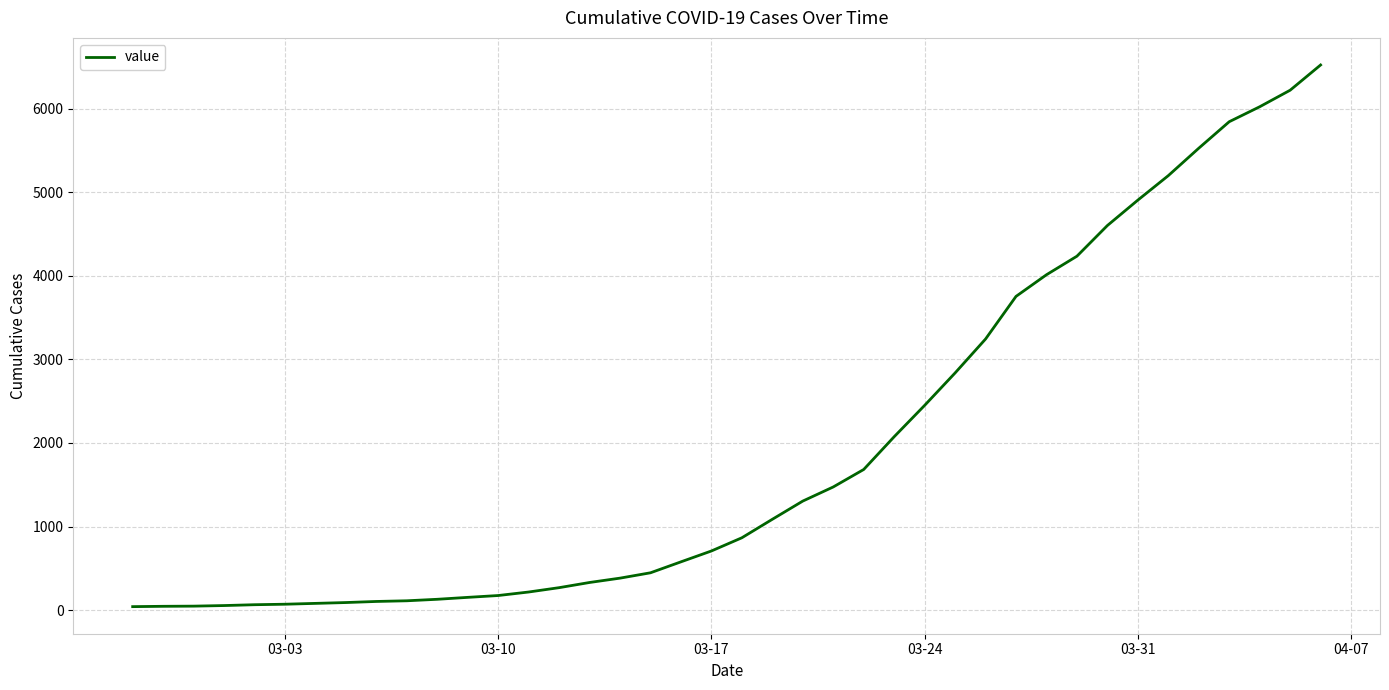

How many series are shown in this chart?

1